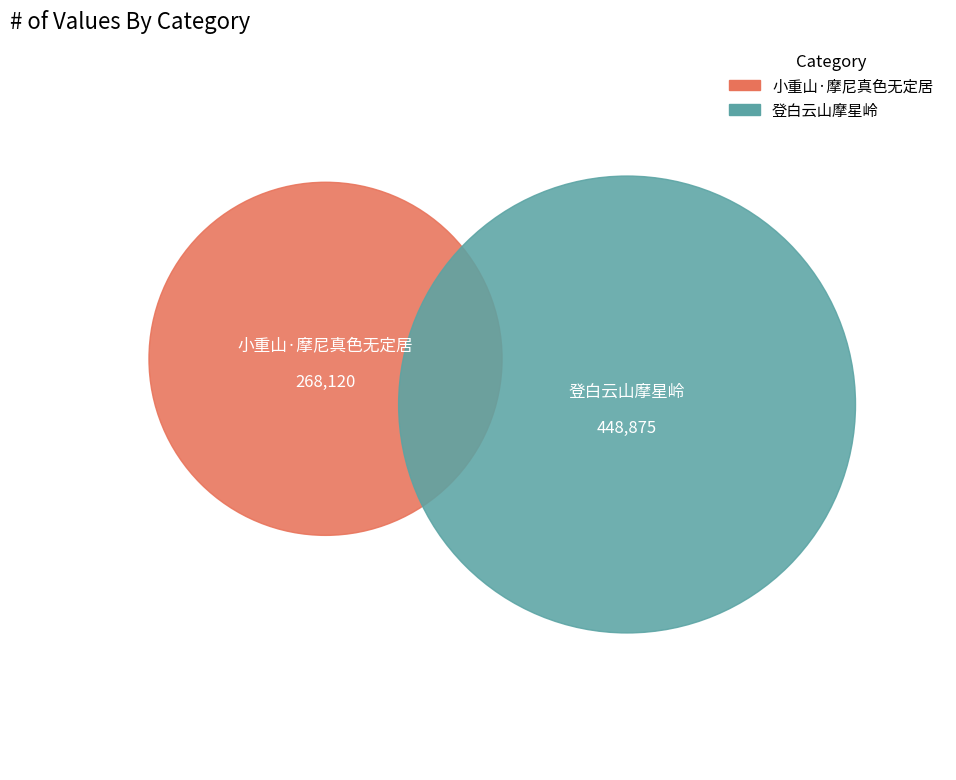

True or false: 登白云山摩星岭 accounts for 63% of the total.

True